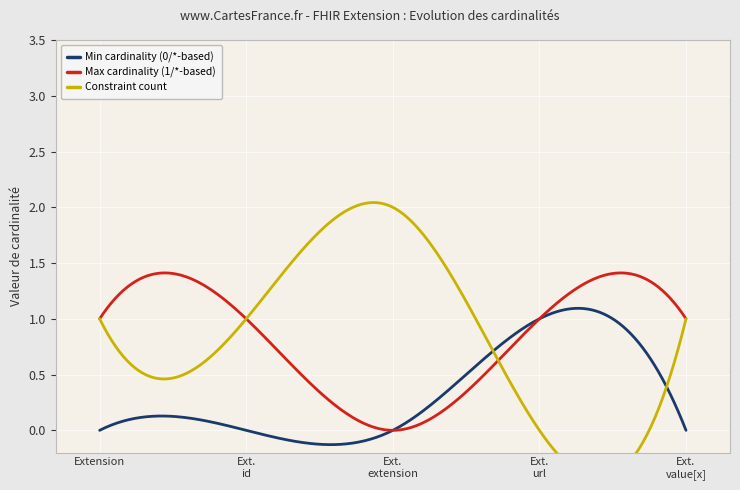

Count the Max cardinality (1/*-based) values in the range 1 to 2.

4